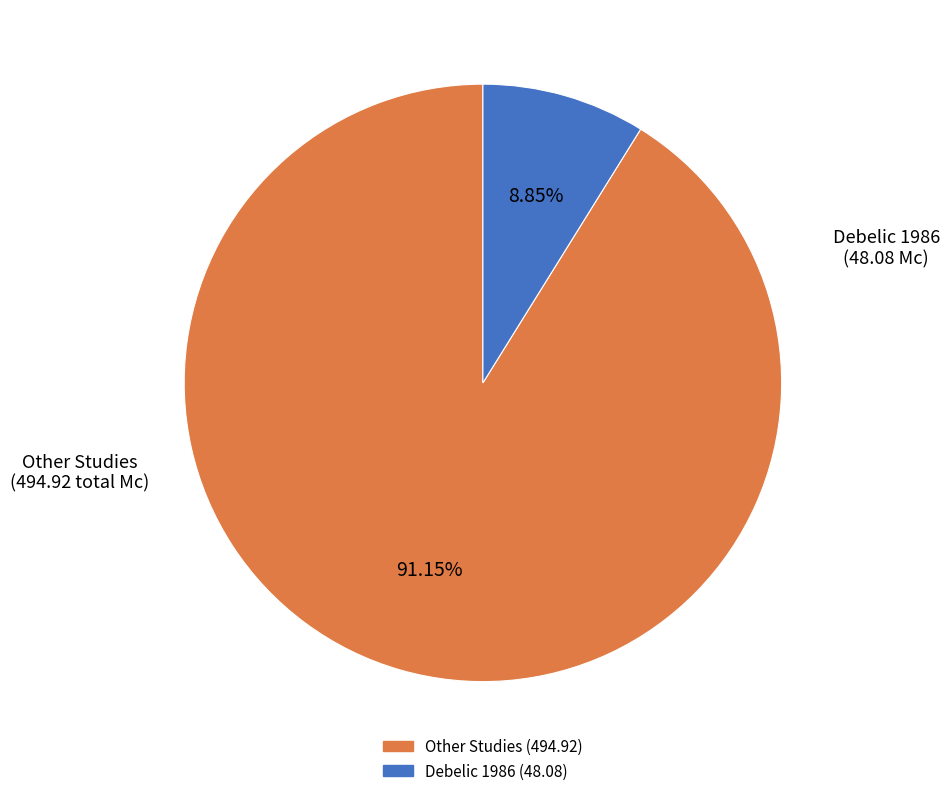

Is there any slice that represents more than half of the pie?

Yes